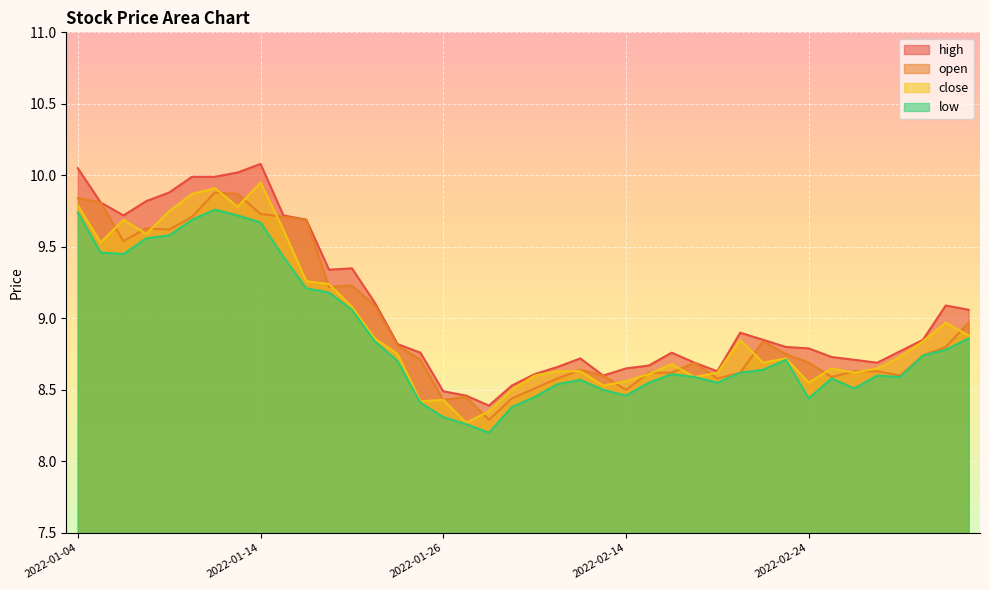

Reading right to left, transcribe all the data shown in this chart.

close: 8.9	9.0	8.8	8.7	8.7	8.6	8.7	8.6	8.7	8.7	8.8	8.6	8.6	8.7	8.6	8.6	8.5	8.6	8.6	8.6	8.5	8.3	8.3	8.4	8.4	8.8	8.9	9.1	9.2	9.3	9.6	9.9	9.8	9.9	9.9	9.8	9.6	9.7	9.5	9.8
open: 9.0	8.8	8.7	8.6	8.6	8.6	8.6	8.7	8.8	8.8	8.6	8.6	8.7	8.6	8.6	8.5	8.6	8.6	8.6	8.5	8.4	8.3	8.4	8.4	8.7	8.8	9.1	9.2	9.2	9.7	9.7	9.7	9.9	9.9	9.7	9.6	9.6	9.5	9.8	9.8
high: 9.1	9.1	8.8	8.8	8.7	8.7	8.7	8.8	8.8	8.8	8.9	8.6	8.7	8.8	8.7	8.7	8.6	8.7	8.7	8.6	8.5	8.4	8.5	8.5	8.8	8.8	9.1	9.3	9.3	9.7	9.7	10.1	10.0	10.0	10.0	9.9	9.8	9.7	9.8	10.1
low: 8.9	8.8	8.7	8.6	8.6	8.5	8.6	8.4	8.7	8.6	8.6	8.6	8.6	8.6	8.6	8.5	8.5	8.6	8.5	8.4	8.4	8.2	8.3	8.3	8.4	8.7	8.8	9.1	9.2	9.2	9.4	9.7	9.7	9.8	9.7	9.6	9.6	9.4	9.5	9.7